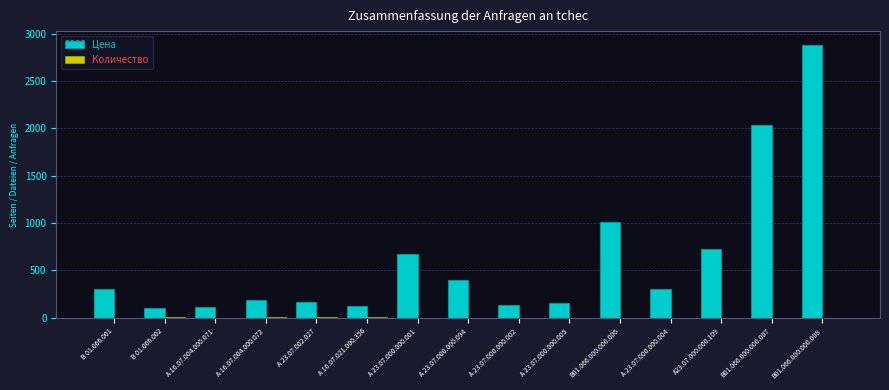

What is the approximate value of Цена at В01.066.000.000.007, to the nearest 100?

2000